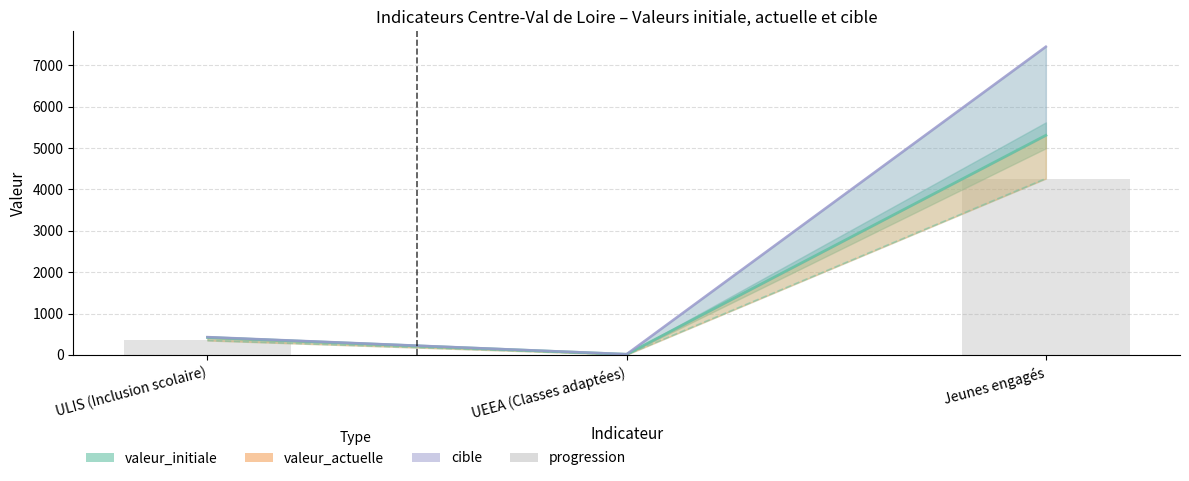

How many data points in cible are less than 432?

1